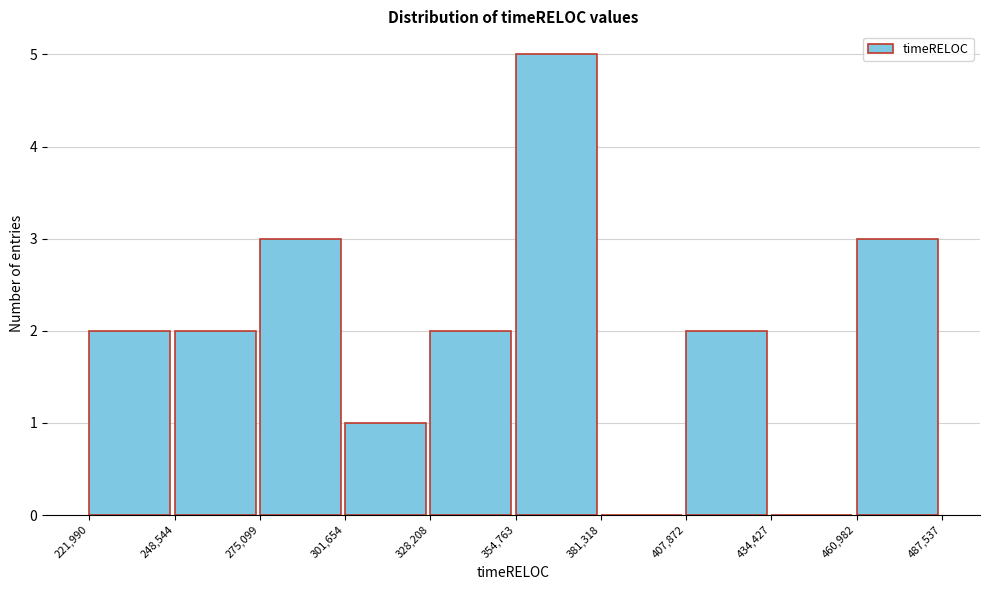

Reading left to right, list every bar in this chart as the range it spans on the x-axis followed by its height. The values are not printed on the chart, so give them approximately, as read against the axis.

221,990 to 248,544: 2
248,544 to 275,099: 2
275,099 to 301,654: 3
301,654 to 328,208: 1
328,208 to 354,763: 2
354,763 to 381,318: 5
381,318 to 407,872: 0
407,872 to 434,427: 2
434,427 to 460,982: 0
460,982 to 487,537: 3